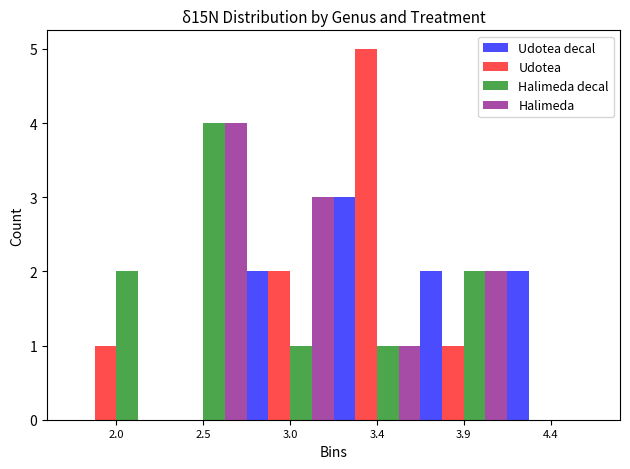

Reading left to right, transcribe all the data shown in this chart.

Udotea decal: 2.0=0	2.5=0	3.0=2	3.4=3	3.9=2	4.4=2
Udotea: 2.0=1	2.5=0	3.0=2	3.4=5	3.9=1	4.4=0
Halimeda decal: 2.0=2	2.5=4	3.0=1	3.4=1	3.9=2	4.4=0
Halimeda: 2.0=0	2.5=4	3.0=3	3.4=1	3.9=2	4.4=0